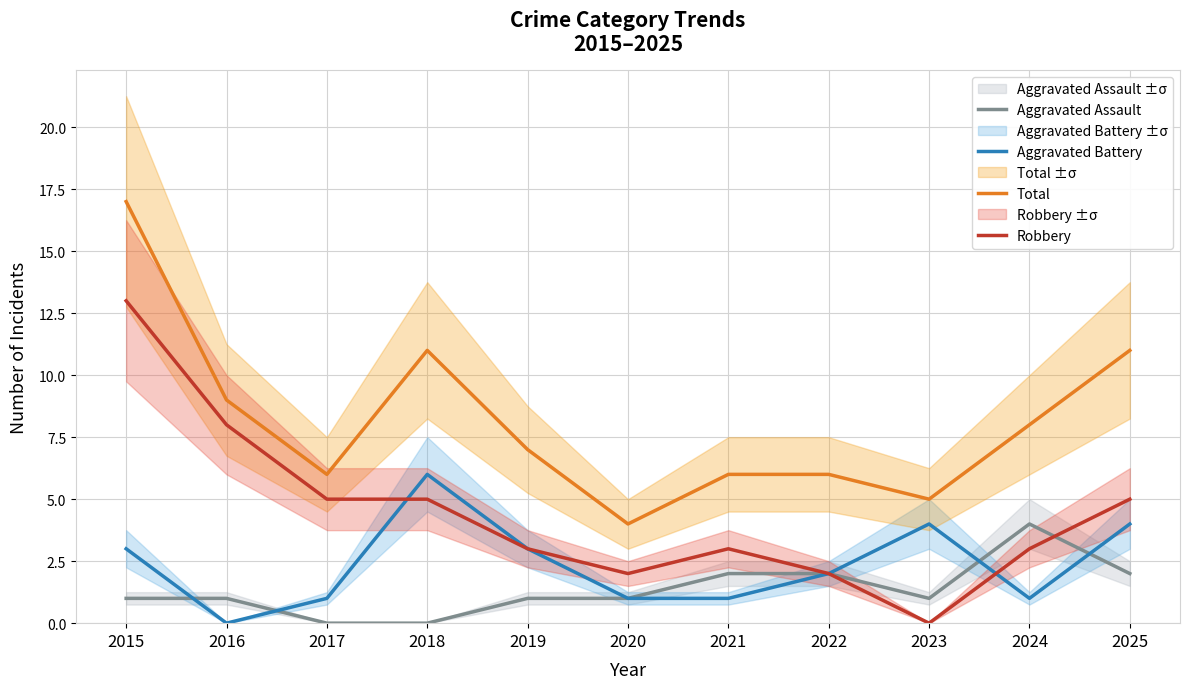

How many values in the Aggravated Assault series are below 1?

2